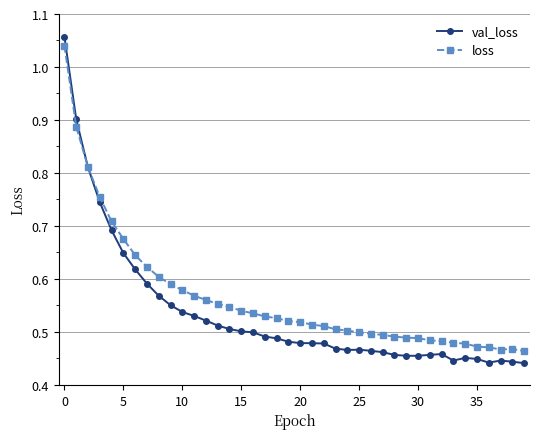

List the series in order of their overall mean, lowest first.

val_loss, loss